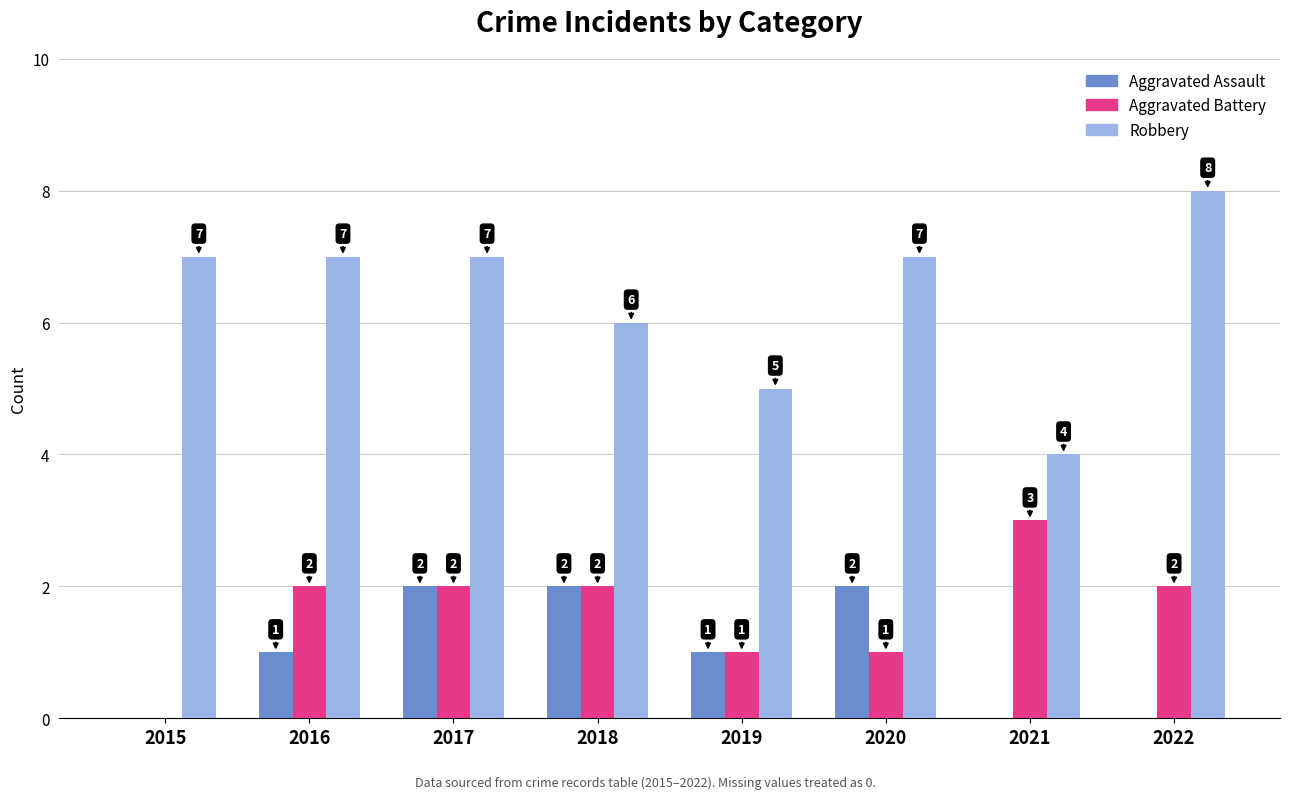

Is it true that Robbery equals 4 at 2021?

True